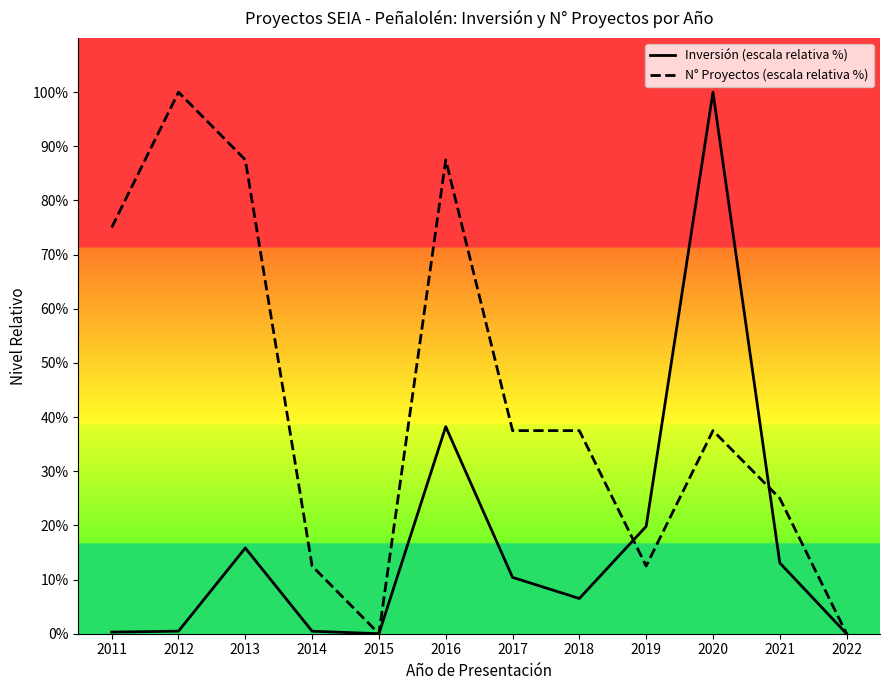

In N° Proyectos (escala relativa %), how many points are higher than both neighbors (excluding endpoints)?

3